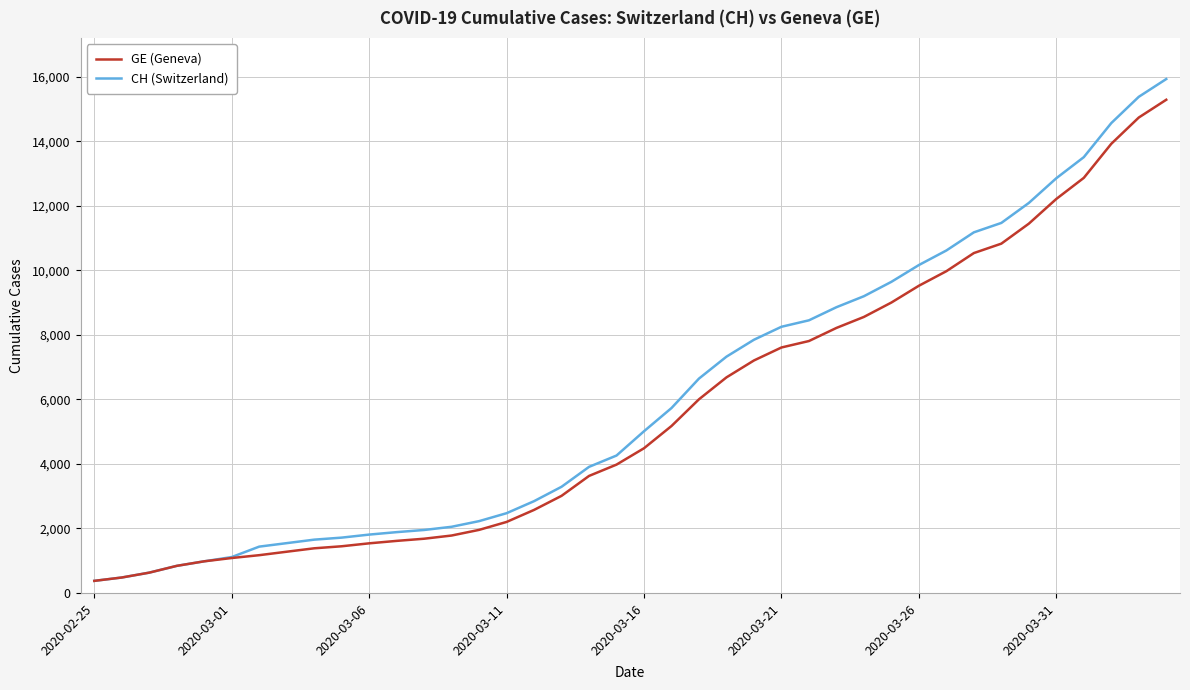

How many lines are shown in the chart?

2